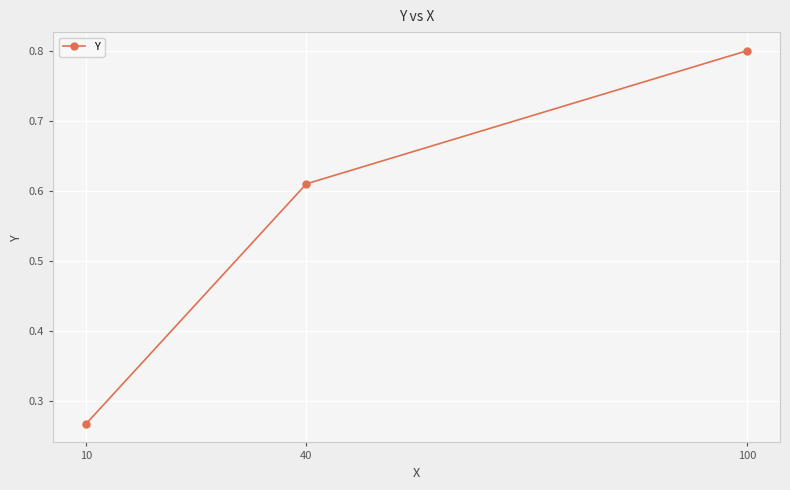

At which label is the value closest to 0?

10